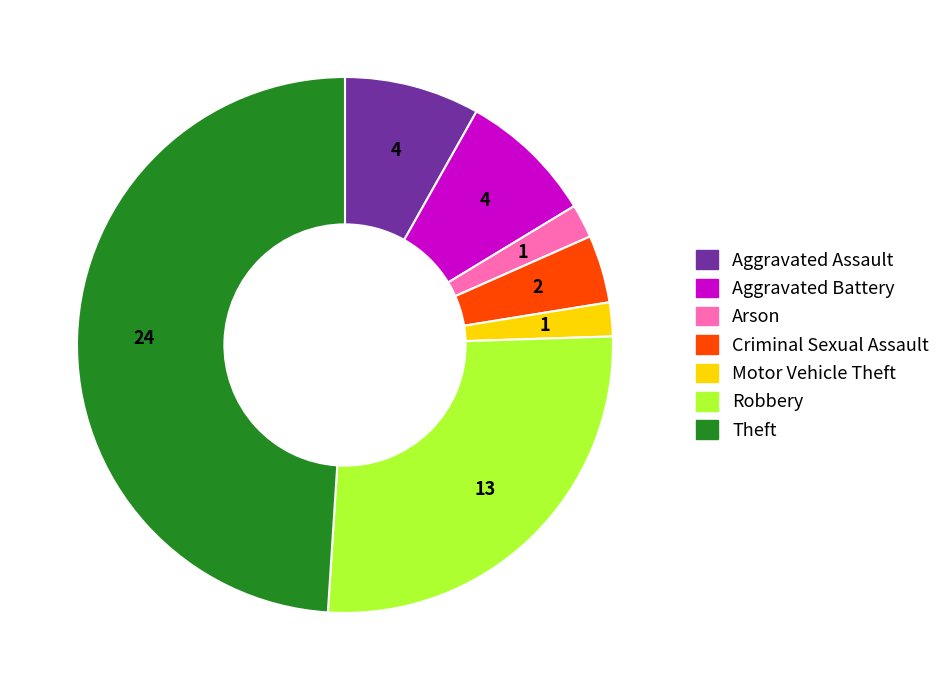

Does any single category account for the majority?

No